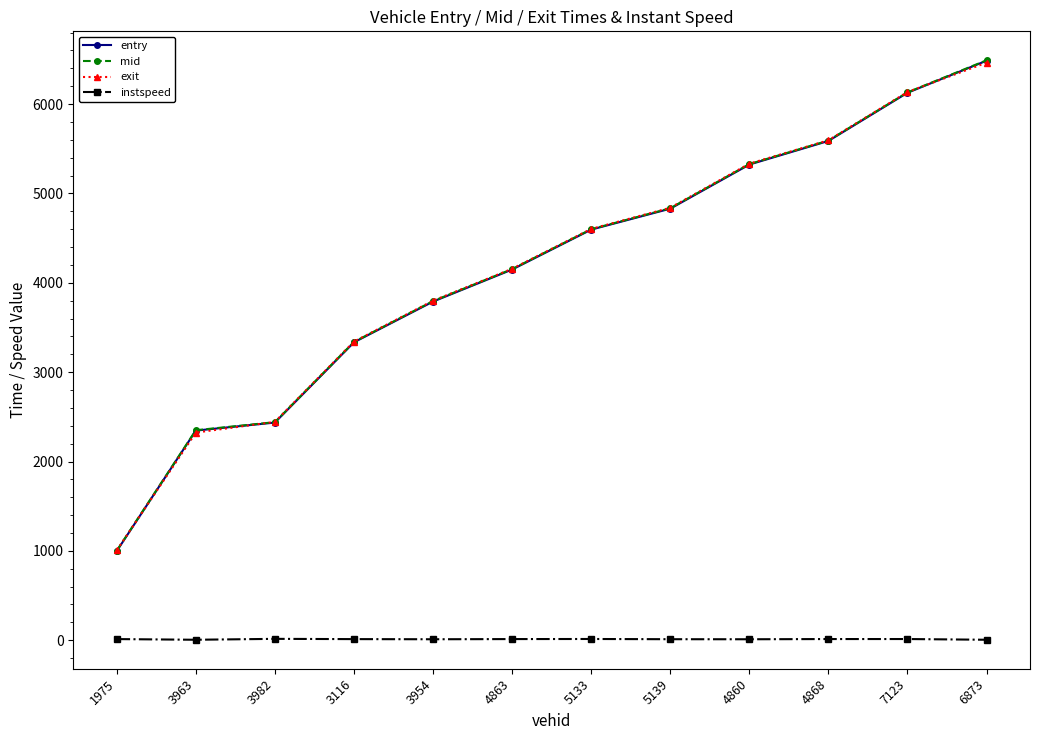

True or false: instspeed and entry intersect in this chart.

False